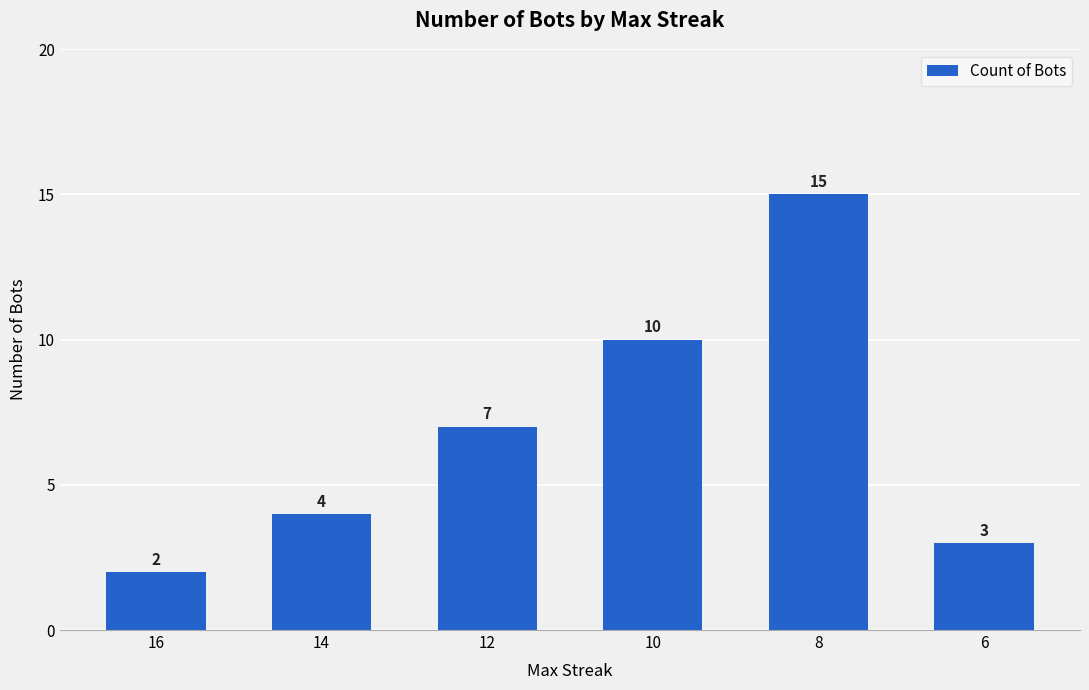

What is the sum of all values?

41